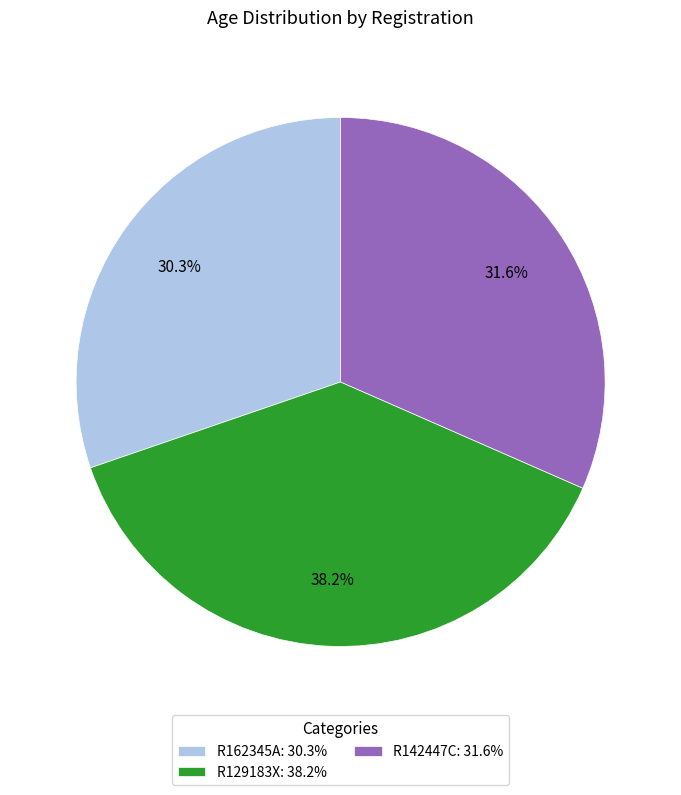

Rank the categories by value from lowest to highest.

R162345A, R142447C, R129183X